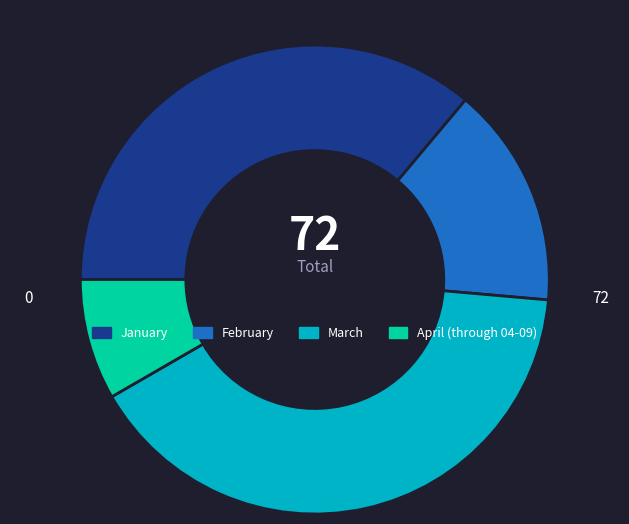

The March slice represents 48% of the pie. True or false?

False